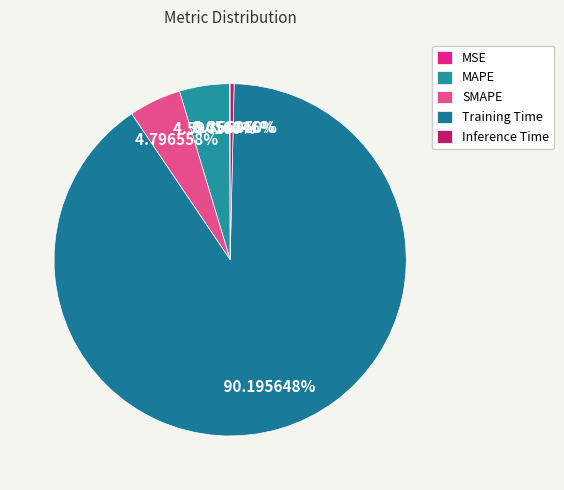

Does any single category account for the majority?

Yes